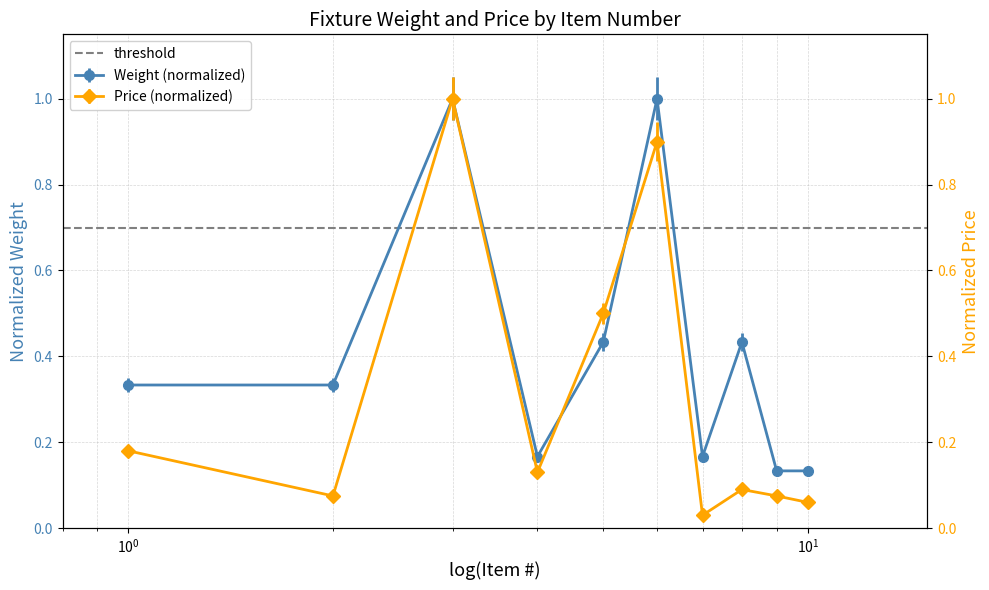

Reading left to right, transcribe all the data shown in this chart.

Weight: 0.3	0.3	1.0	0.2	0.4	1.0	0.2	0.4	0.1	0.1
Price: 0.2	0.1	1.0	0.1	0.5	0.9	0.0	0.1	0.1	0.1